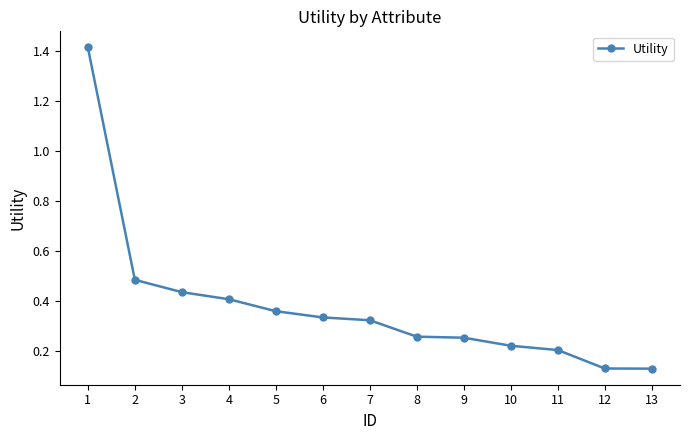

What is the difference between the values at 11 and 1?

1.2